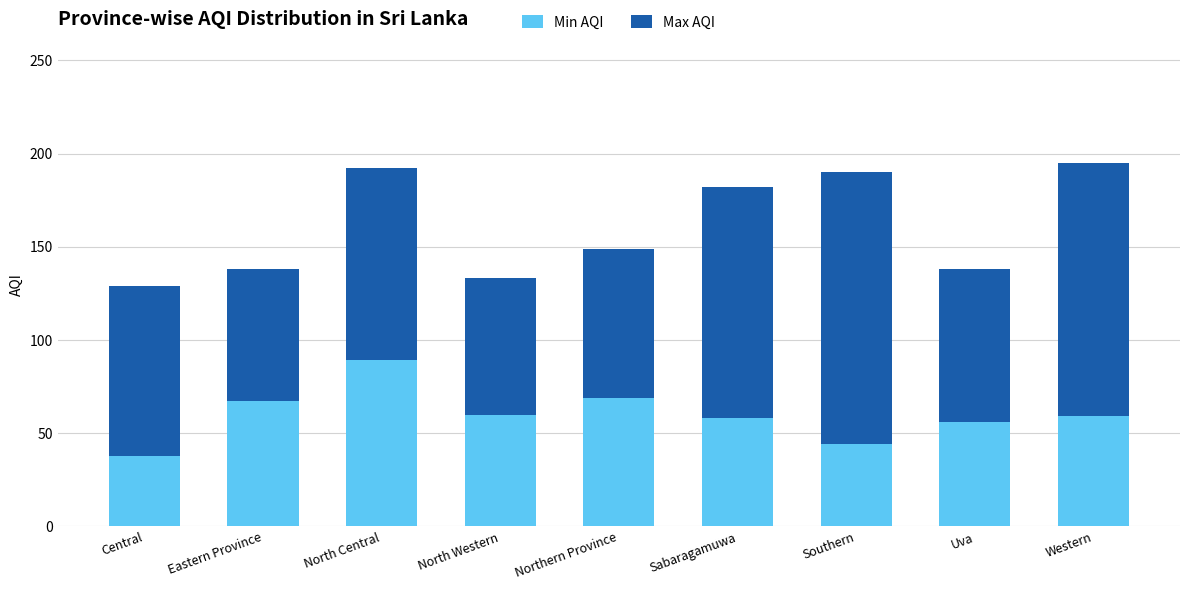

What is the sum of all Min AQI values?

540